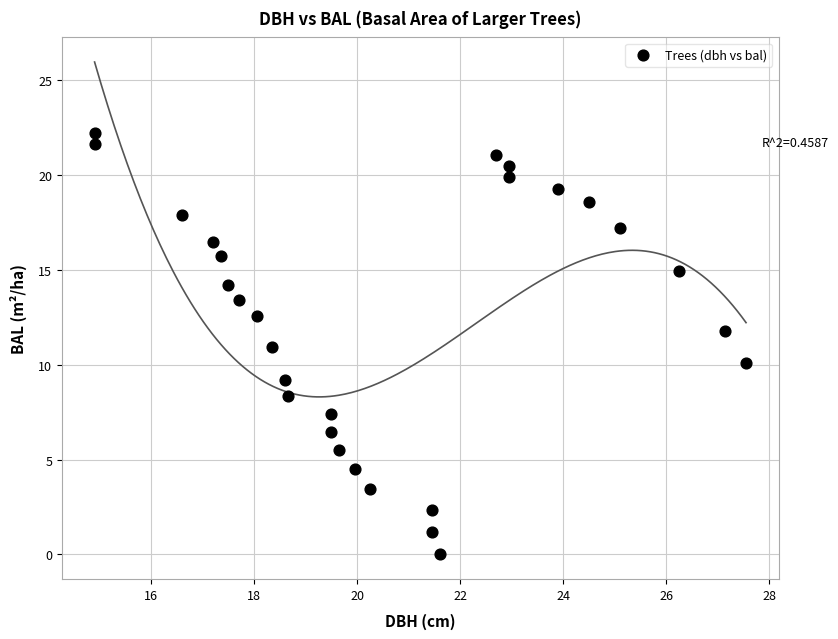

What is the range of Y values (max minus min)?

22.2